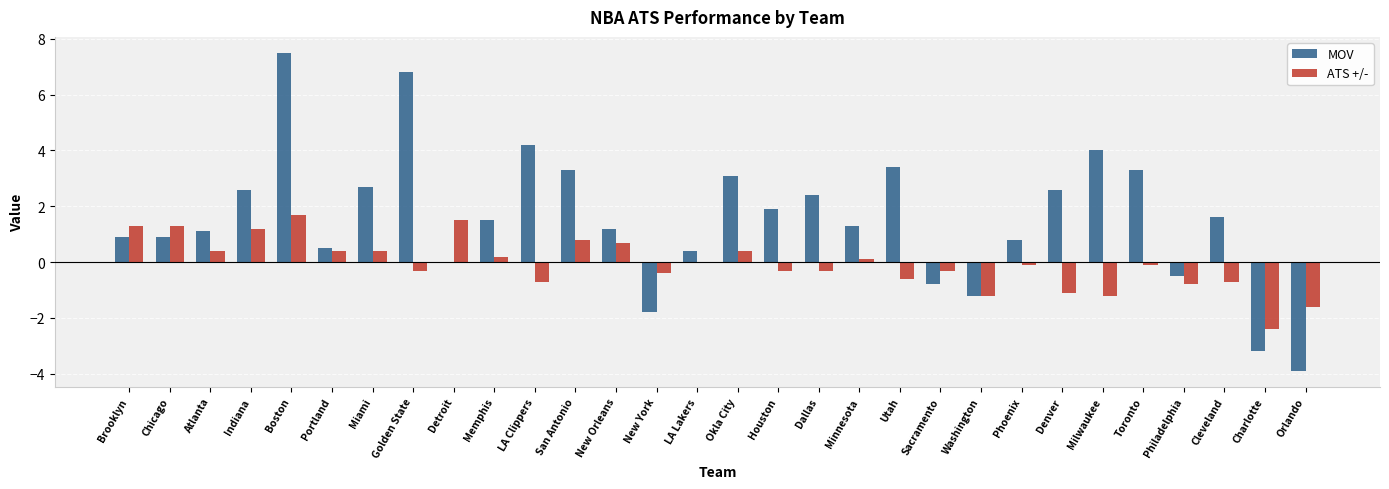

What value does the MOV series have at Memphis?

1.5